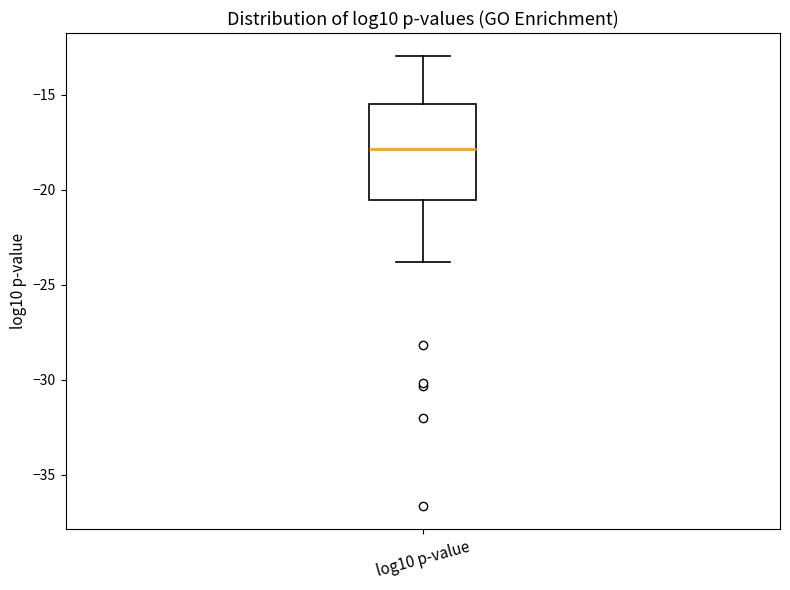

Read this box plot against the y-axis: the position of the median line, the range covered by the box, and the ends of both whiskers. The values are not printed on the chart, so give them approximately, as read against the axis.

median -18.0, box -20.5 to -15.5, whiskers -24.0 to -13.0